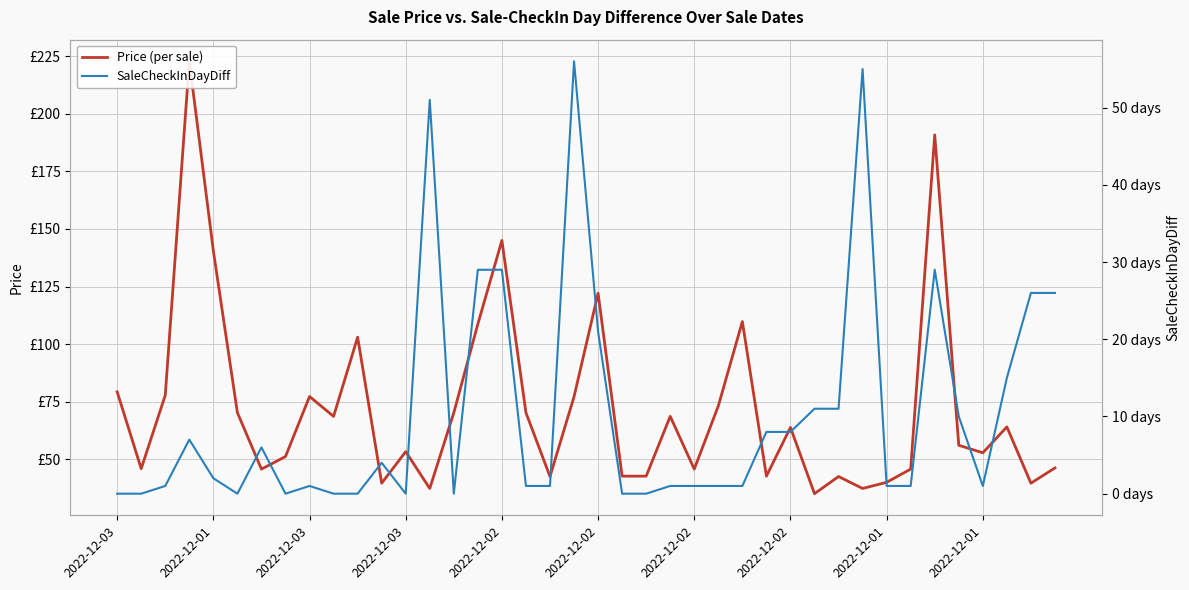

What is the sum of all Price (per sale) values?

2889.5